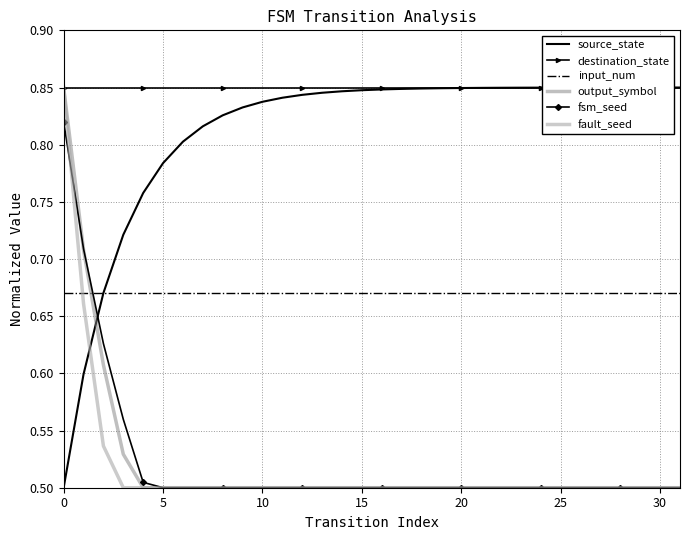

What is the total value across all series at 11?

3.9